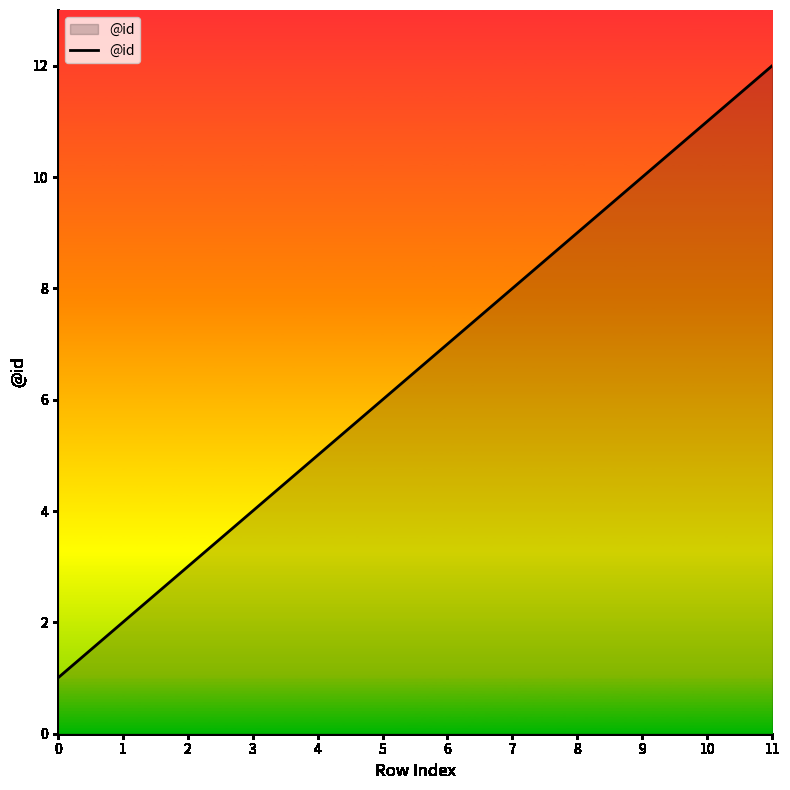

What is the sum of all values?

78